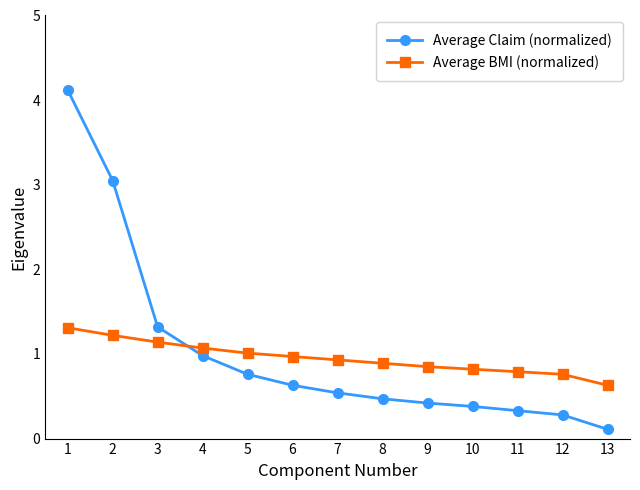

What is the approximate value of Average BMI (normalized) at 8?

0.9